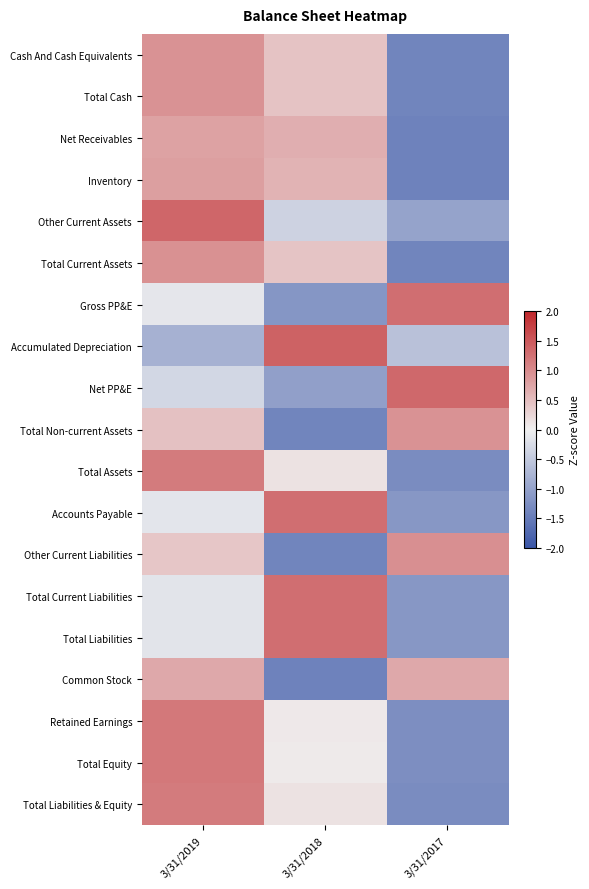

Which has a higher value, 3/31/2019 or 3/31/2017?

3/31/2019